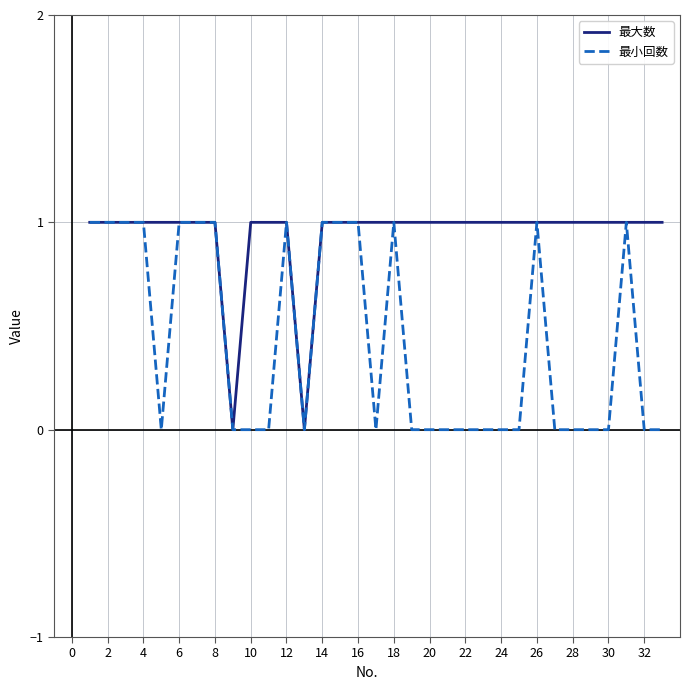

Rank the series by their average value, from highest to lowest.

最大数, 最小回数